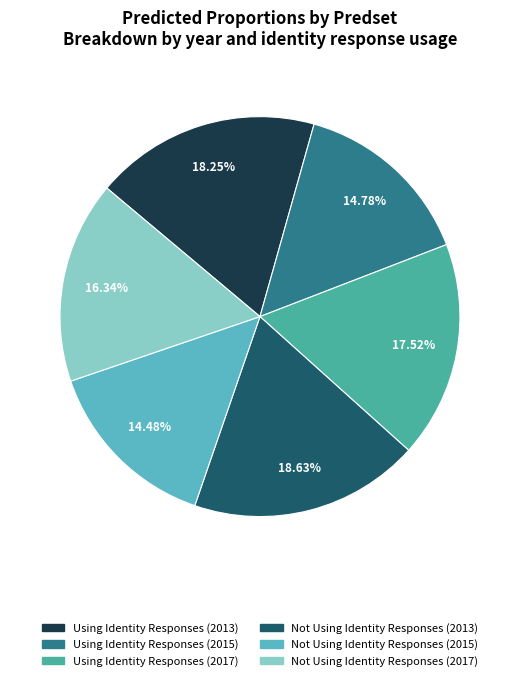

How many segments does this pie chart have?

6